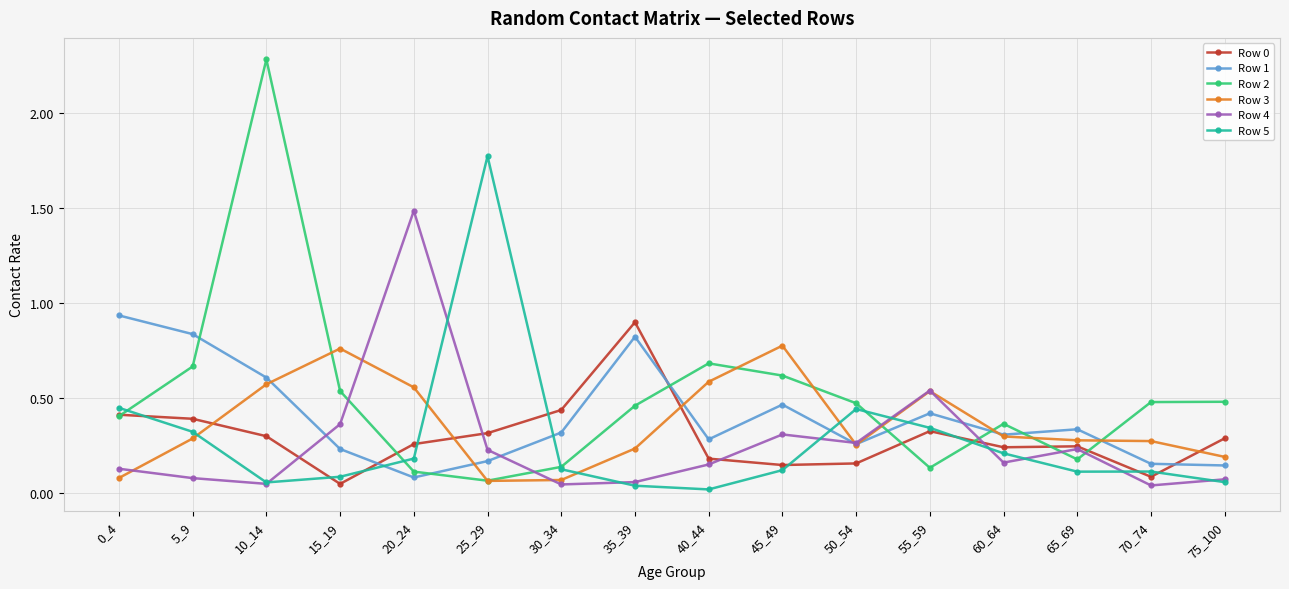

Where is the first local maximum for Row 1?

35_39